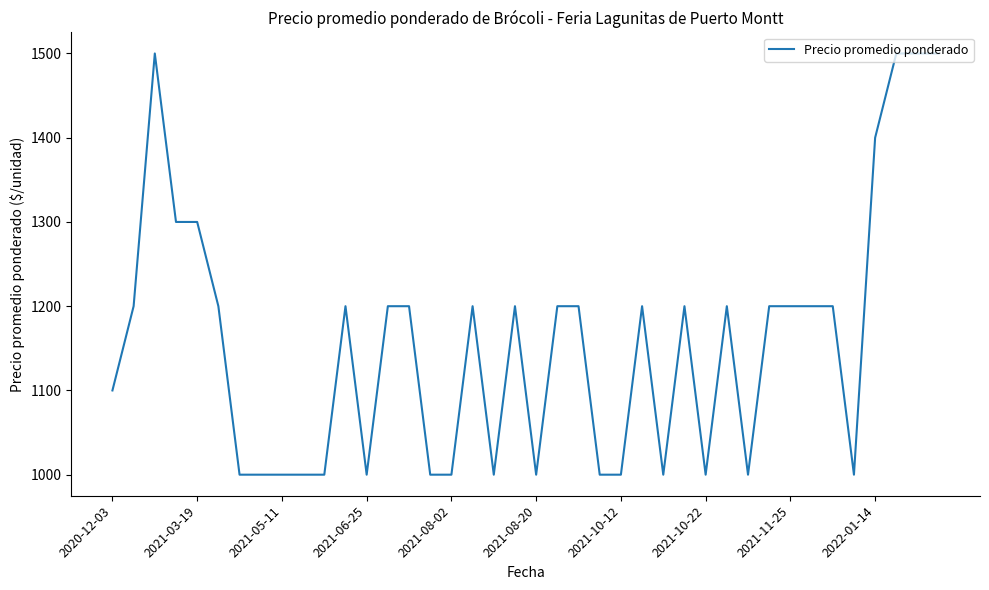

What is the greatest value displayed?

1500